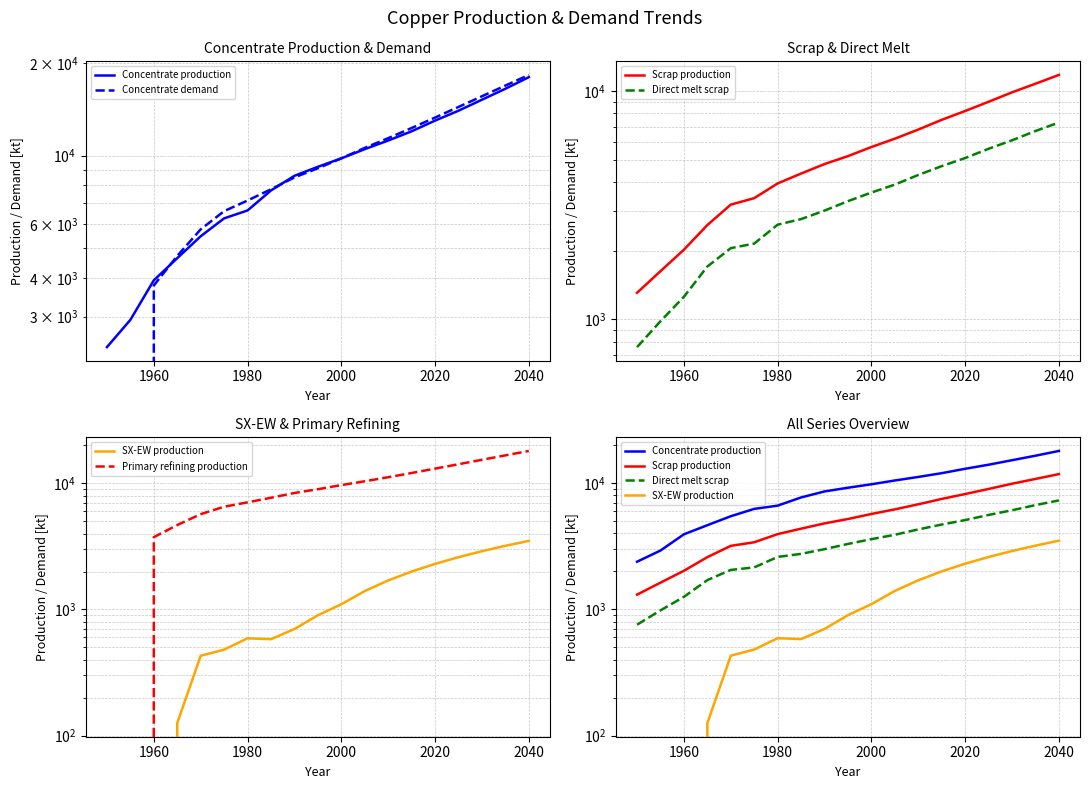

Is this an area chart (filled region under the line)?

No